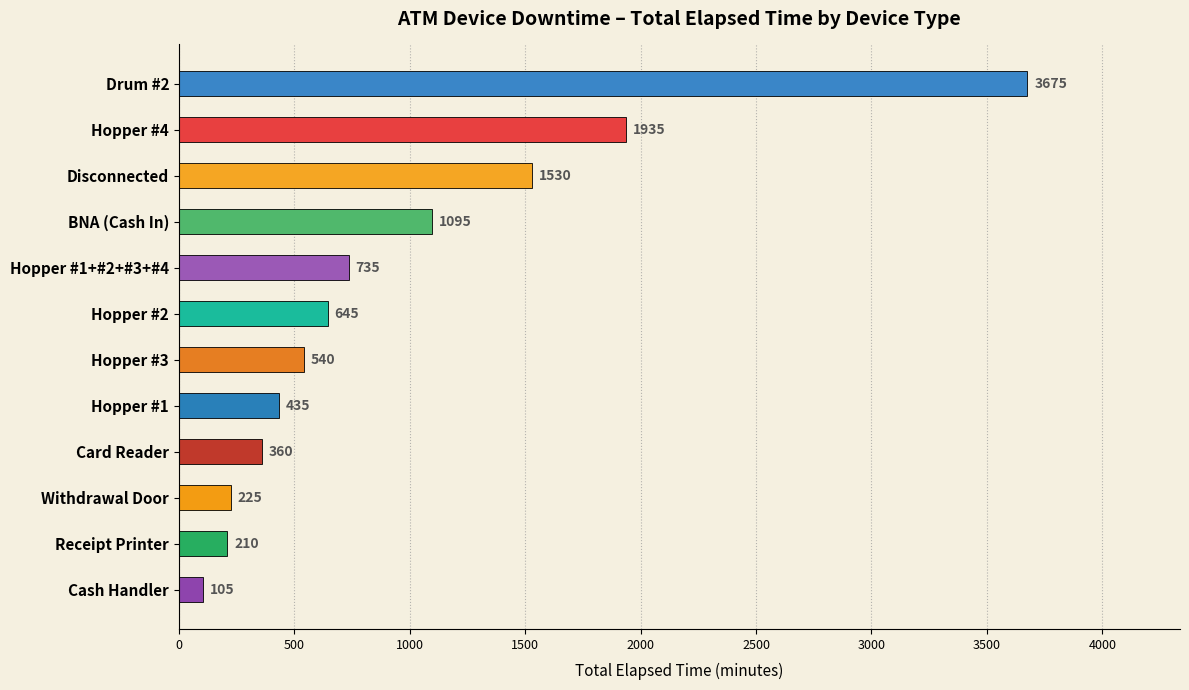

List the labels in order of value, largest first.

Drum #2, Hopper #4, Disconnected, BNA (Cash In), Hopper #1+#2+#3+#4, Hopper #2, Hopper #3, Hopper #1, Card Reader, Withdrawal Door, Receipt Printer, Cash Handler